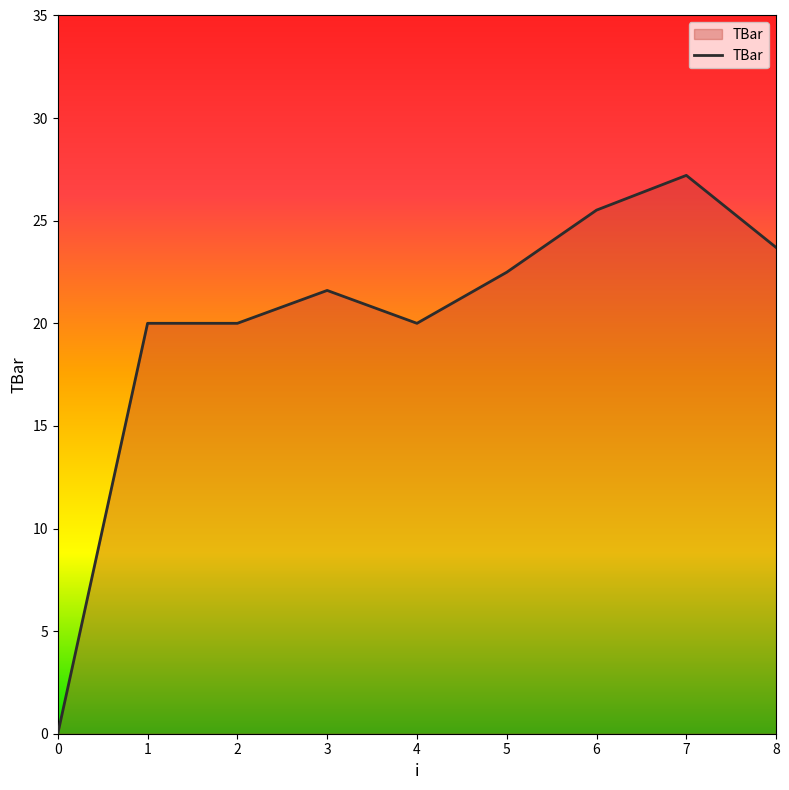

What is the difference between the maximum and minimum values?

27.2